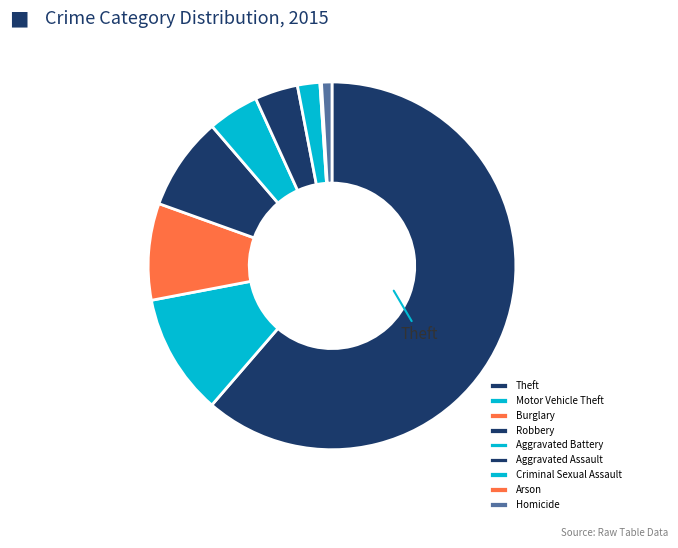

Between Burglary and Theft, which is larger?

Theft